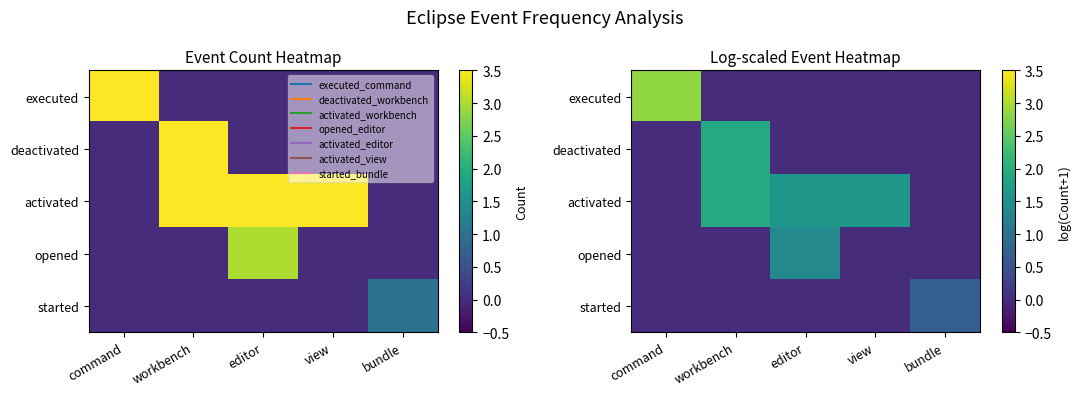

Which series has the widest spread of values?

executed